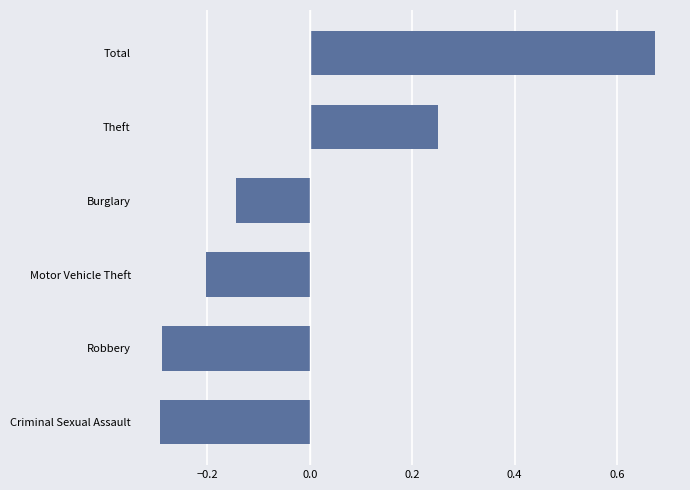

How many values are below zero?

4